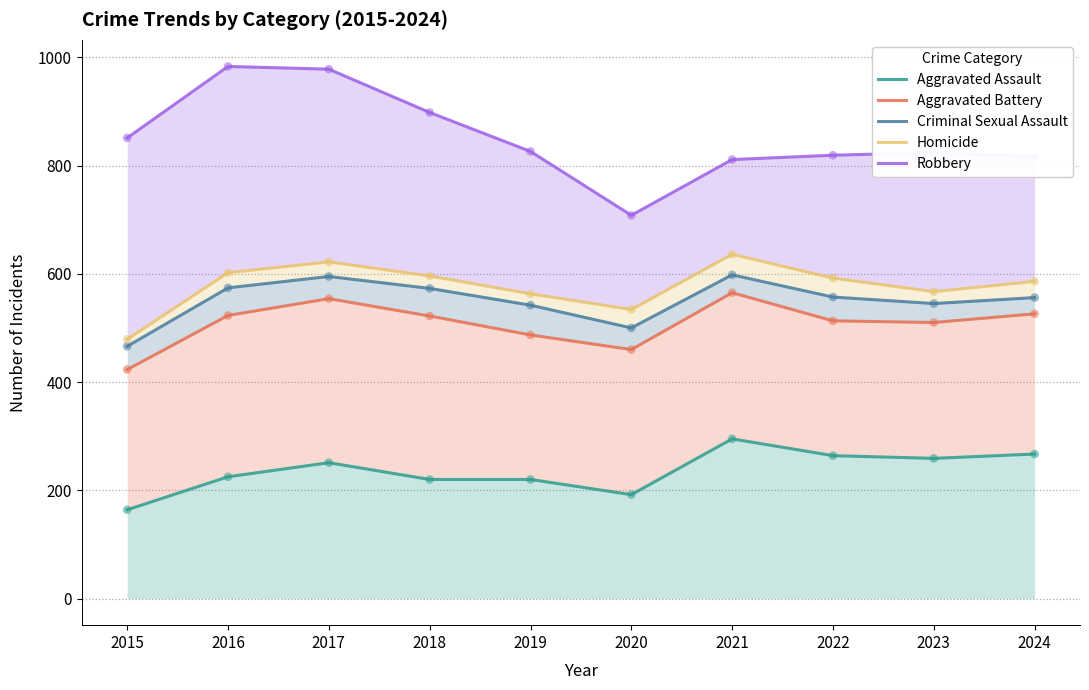

Which series has the largest total across all categories?

Robbery